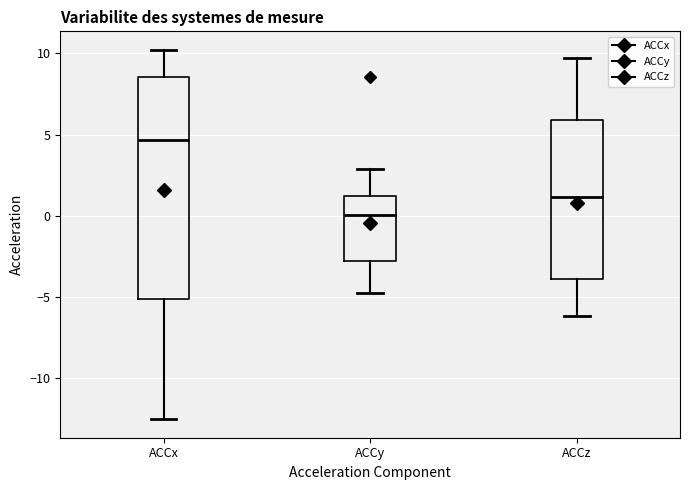

Which box's median line is the highest?

ACCx